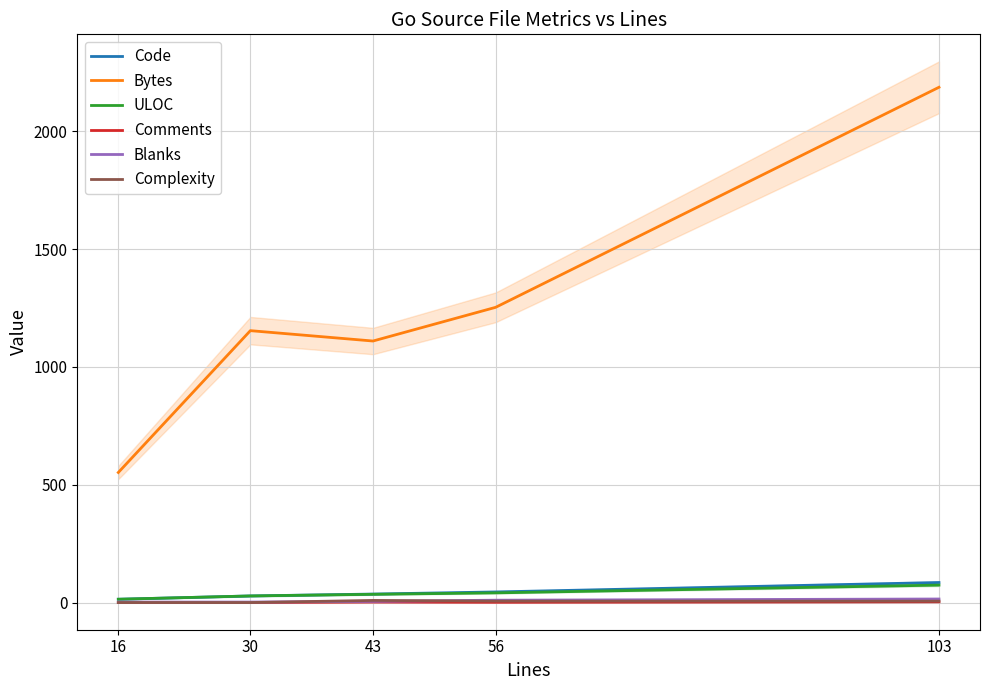

At how many categories does at least one series exceed 348?

5